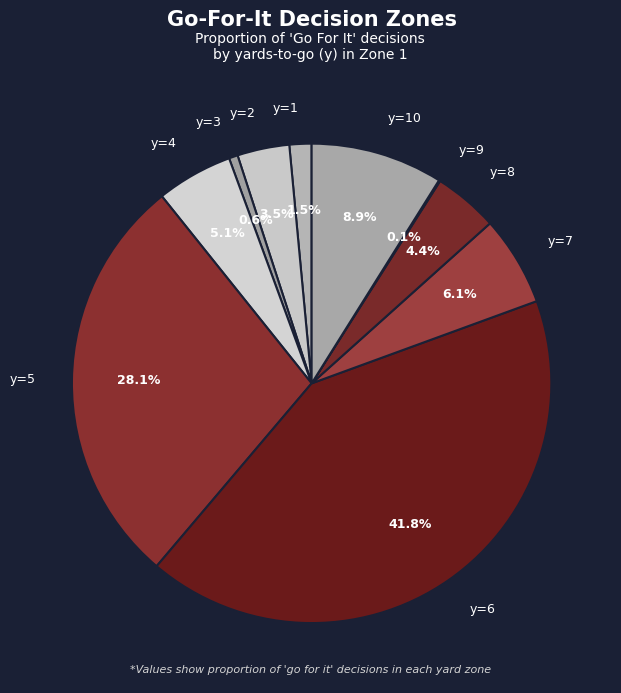

Is the sum of y=7 and y=8 greater than half?

No